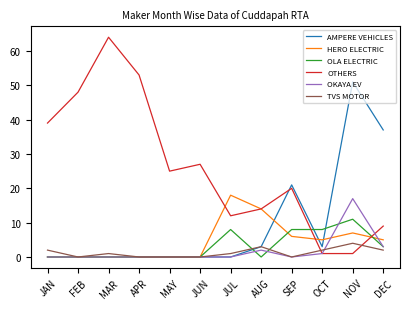

What is the total value across all series at JUN?

27